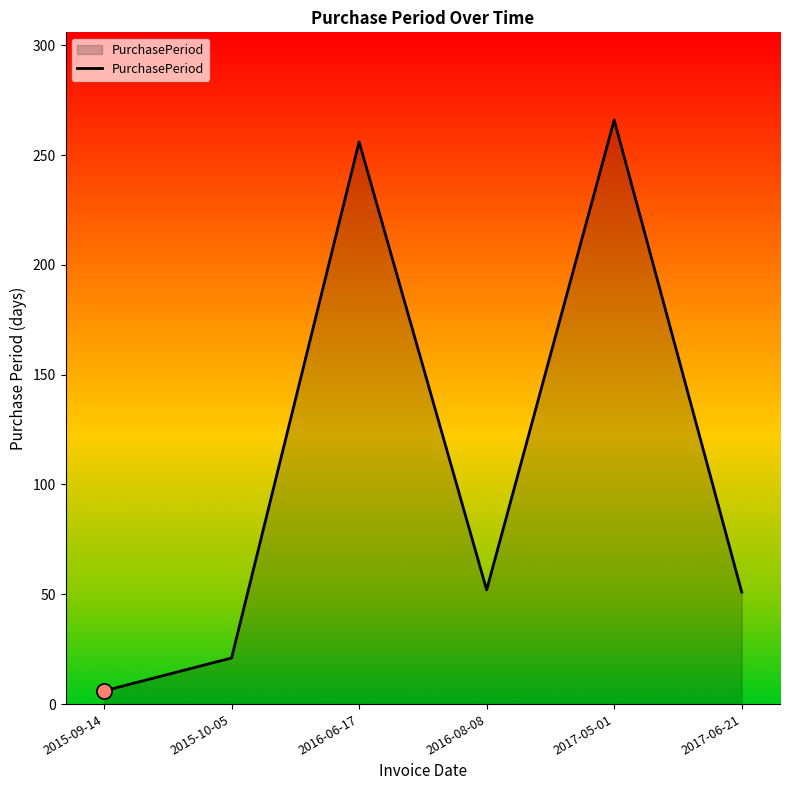

What is the change in value from 2017-05-01 to 2017-06-21?

-215